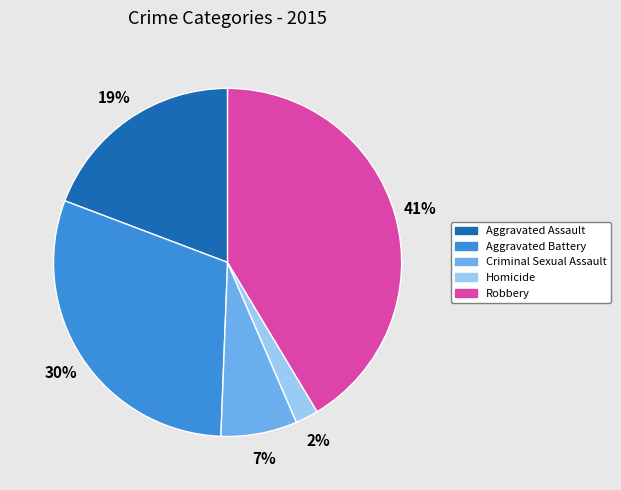

Count the number of slices in the pie.

5